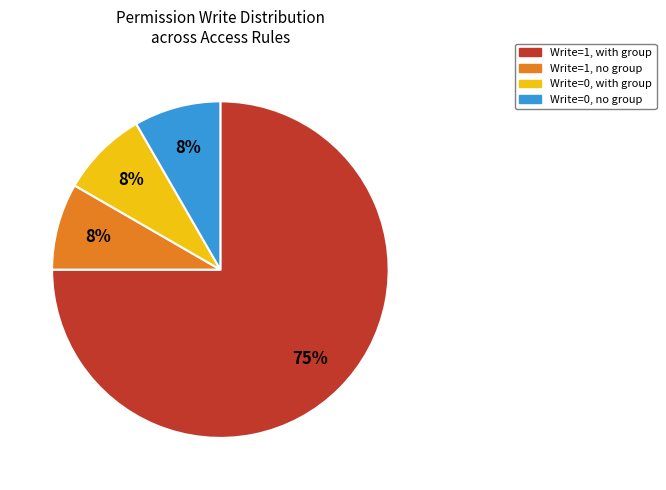

Count the number of slices in the pie.

4